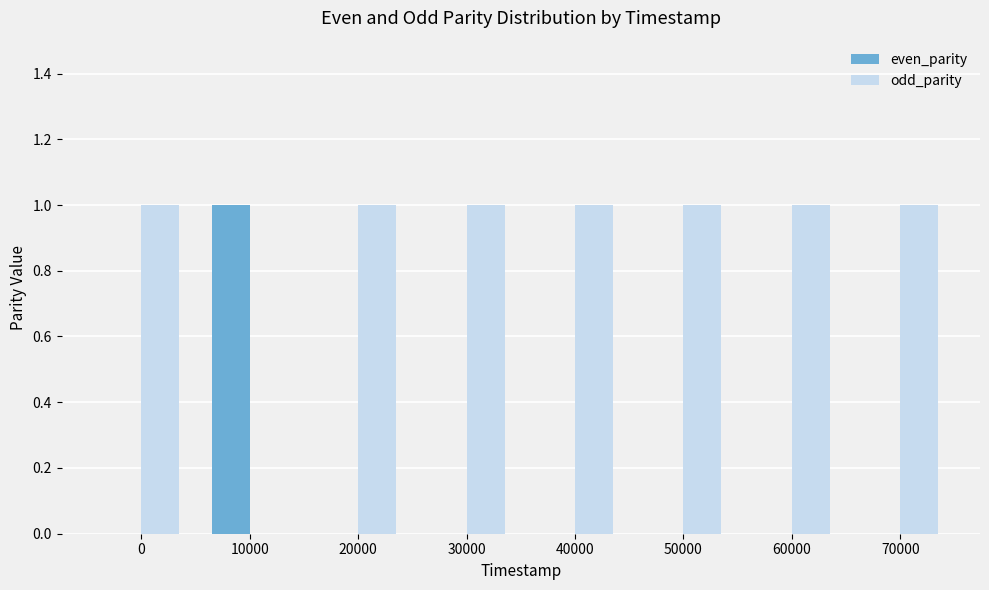

Count the even_parity values in the range 0 to 1.

8